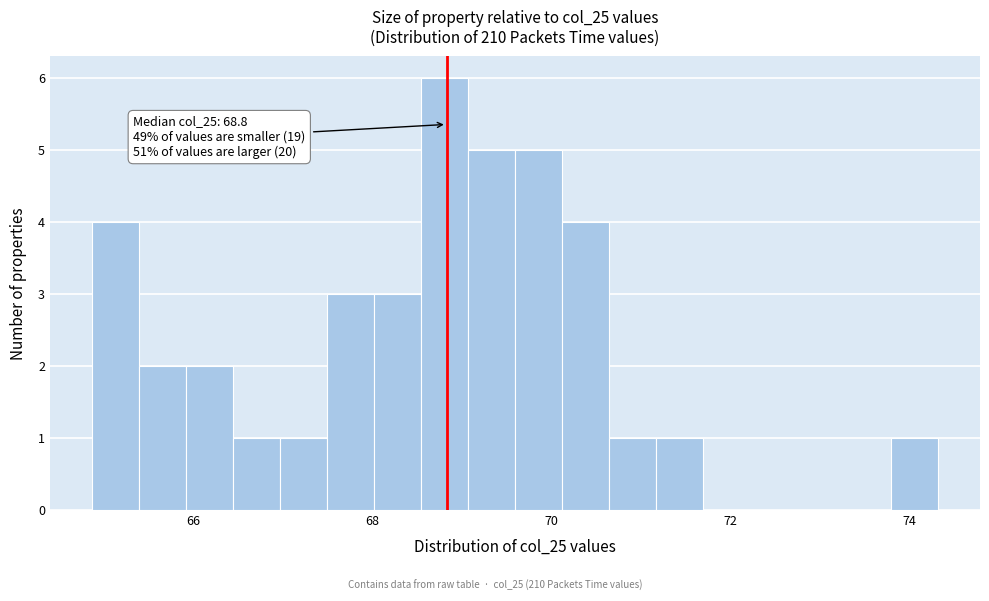

Around what value on the x-axis is the tallest bar? Give the approximate position of its centre, as read against the axis.

68.8